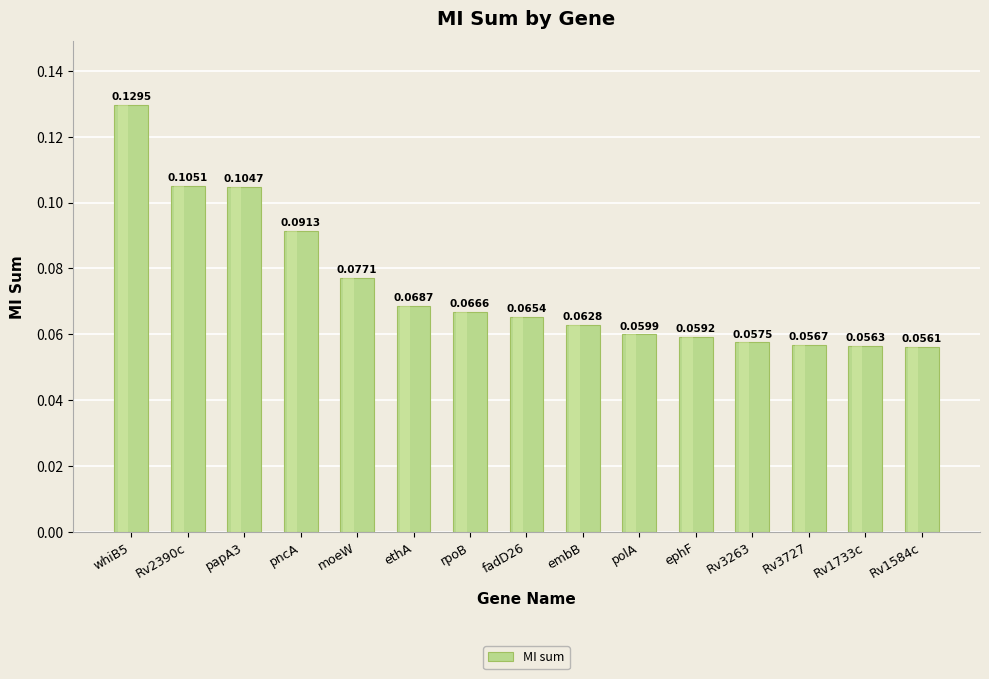

List the labels in order of value, smallest first.

Rv1584c, Rv1733c, Rv3727, Rv3263, ephF, polA, embB, fadD26, rpoB, ethA, moeW, pncA, papA3, Rv2390c, whiB5